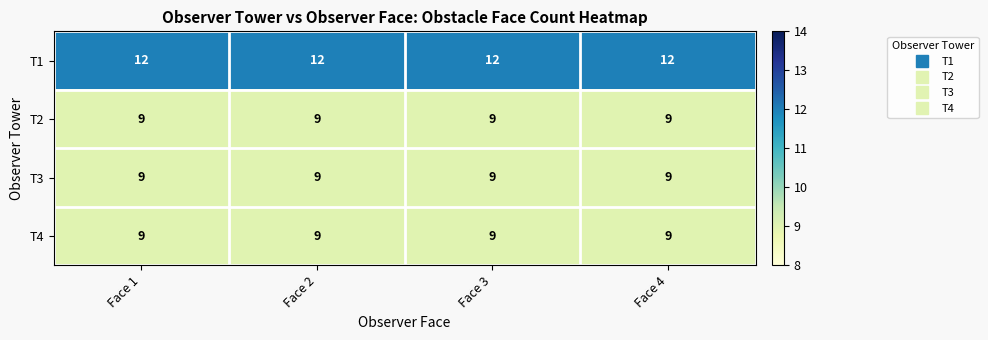

What is the highest value of the T3 series?

9